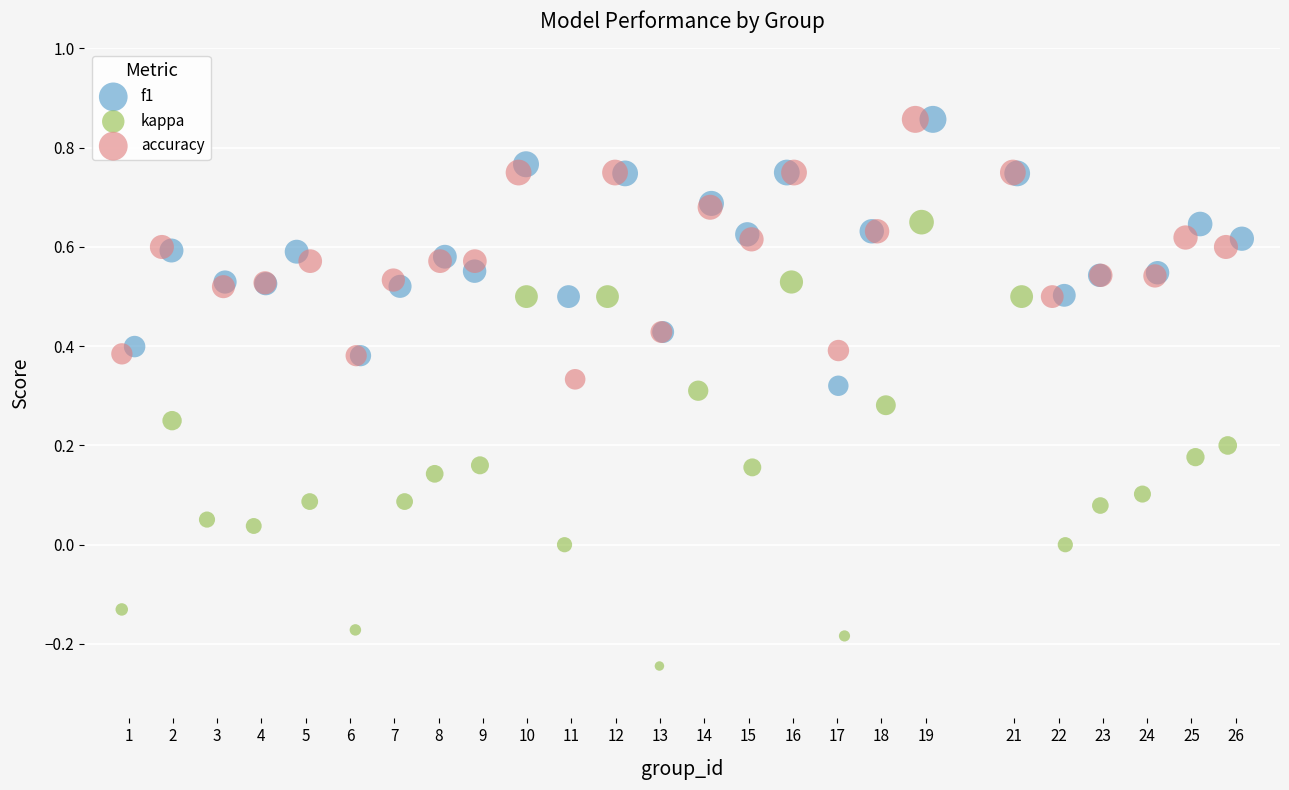

What are all the series names shown in the legend?

f1, kappa, accuracy